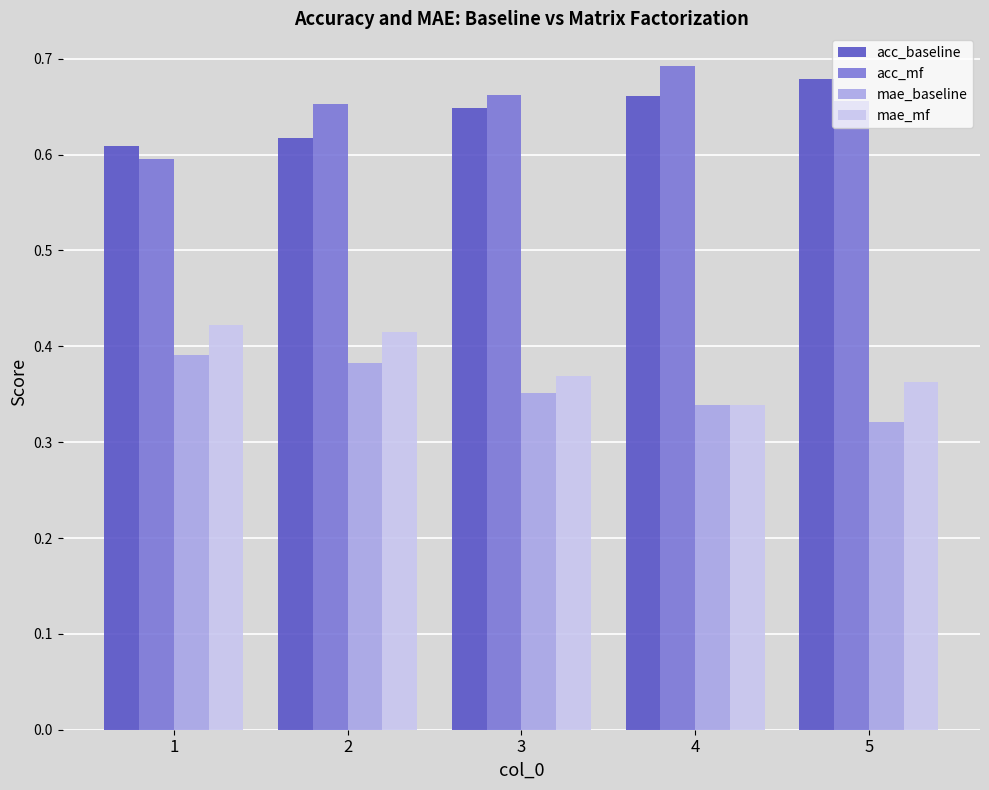

Which category has the lowest value across all series?

5